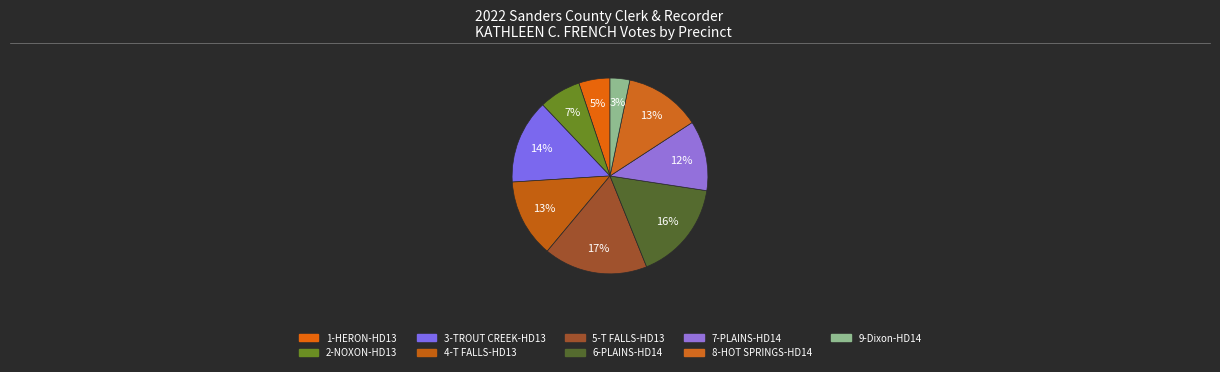

Do 7-PLAINS-HD14 and 6-PLAINS-HD14 together represent more than half of the pie?

No